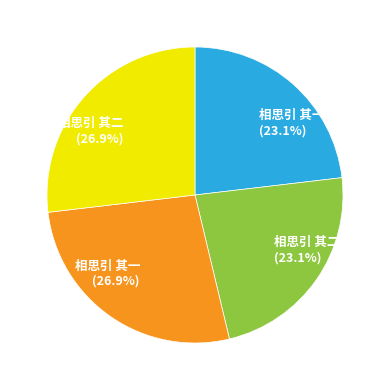

Is there any slice that represents more than half of the pie?

No